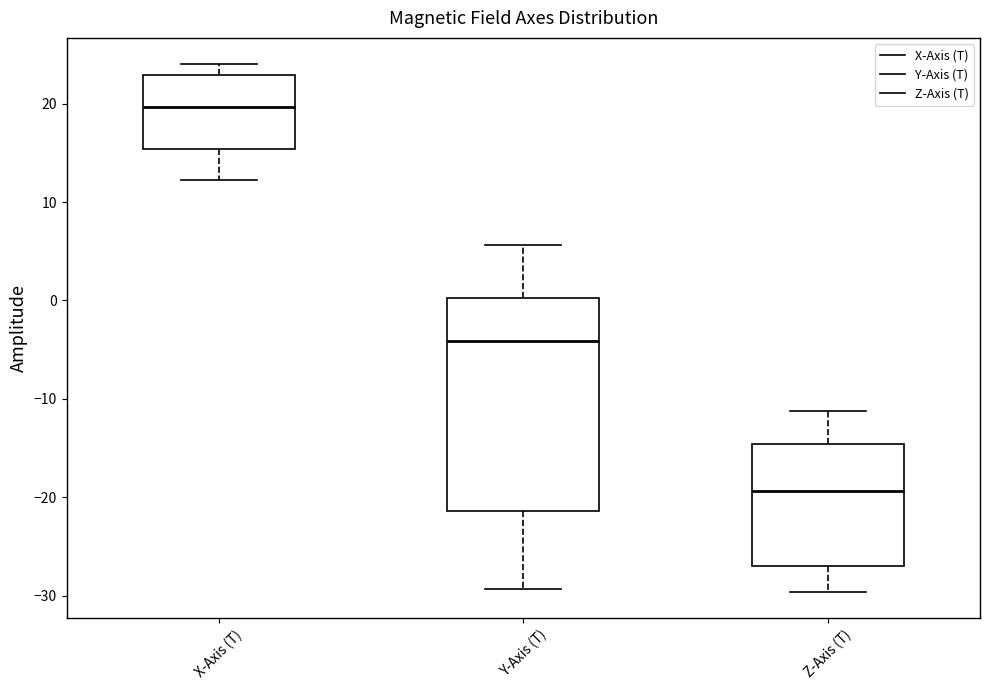

Which box is the tallest, from its lower edge to its upper edge?

Y-Axis (T)